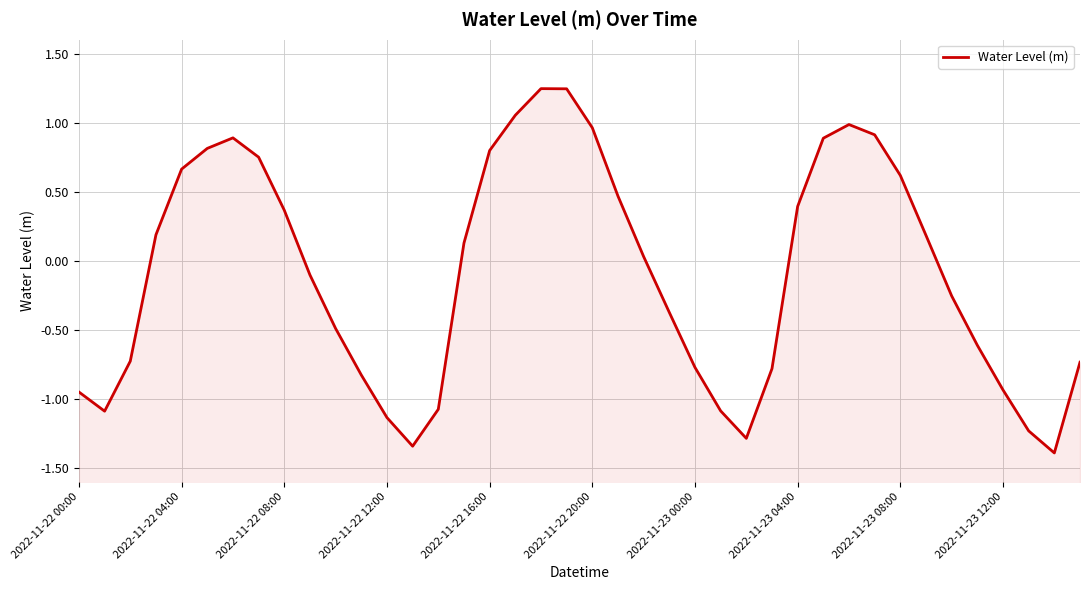

How many lines are shown in the chart?

1